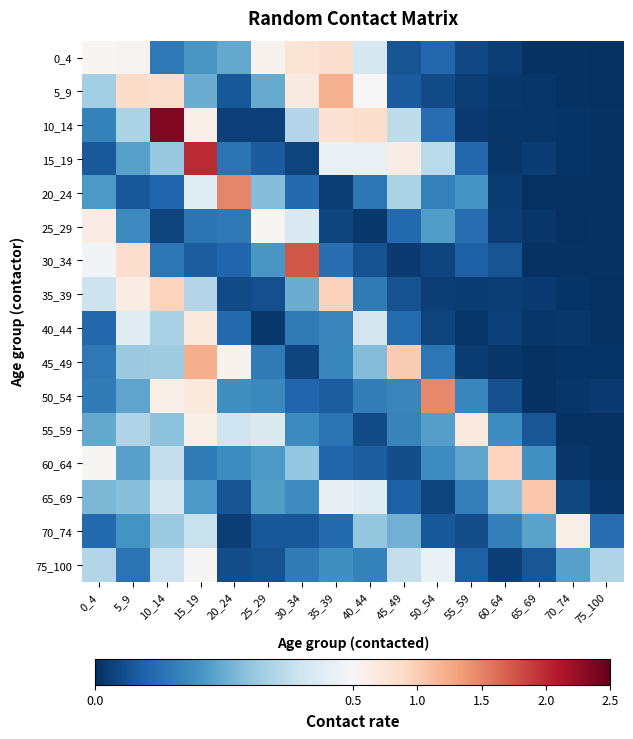

List the series in order of their peak value, lowest first.

75_100, 70_74, 25_29, 55_59, 40_44, 0_4, 60_64, 35_39, 65_69, 5_9, 45_49, 50_54, 20_24, 30_34, 15_19, 10_14